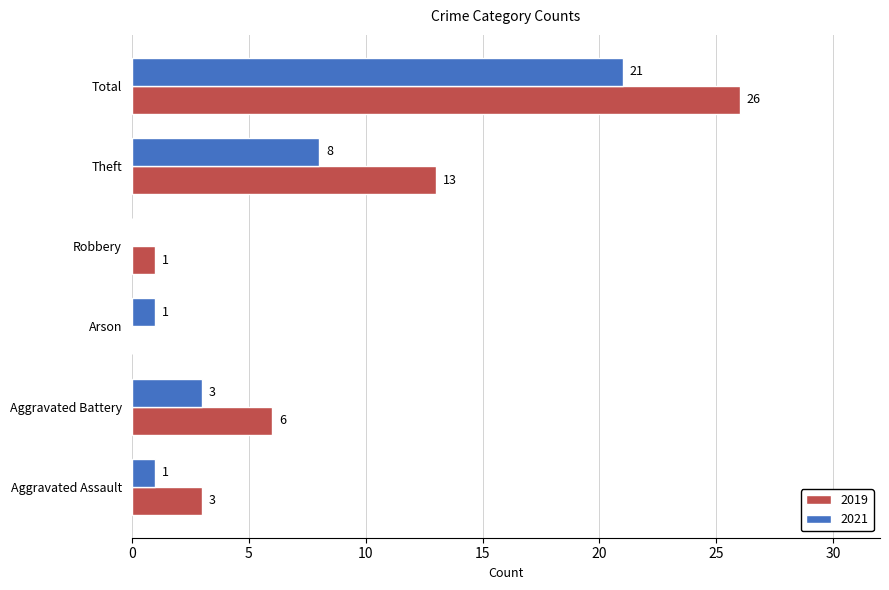

Between Aggravated Assault and Robbery, which series saw the biggest shift?

2019